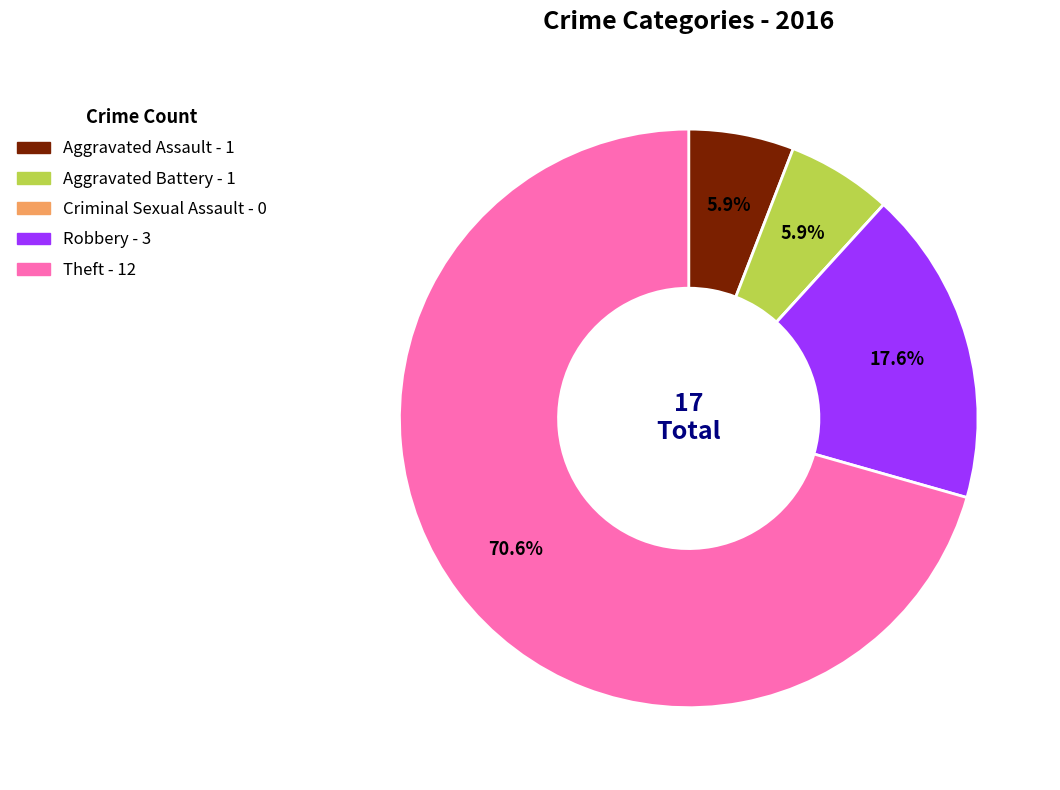

Does Theft represent more than half of the total?

Yes